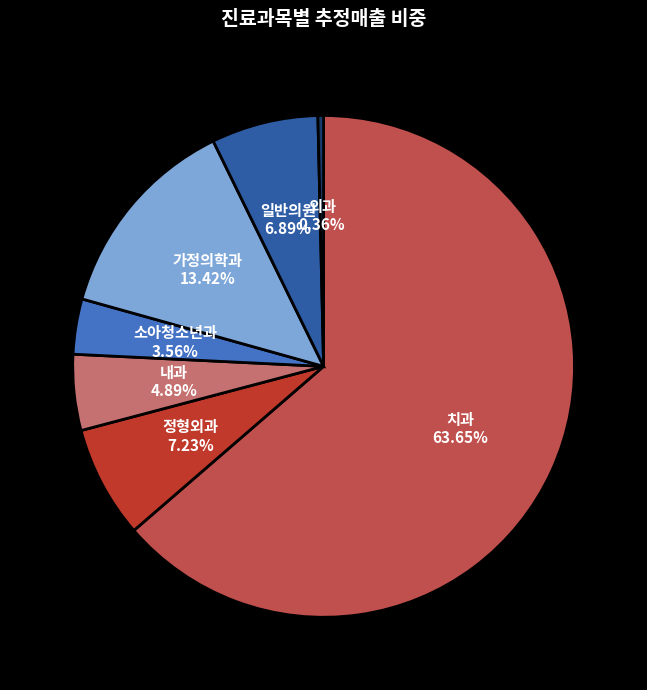

Which slice is the largest?

치과